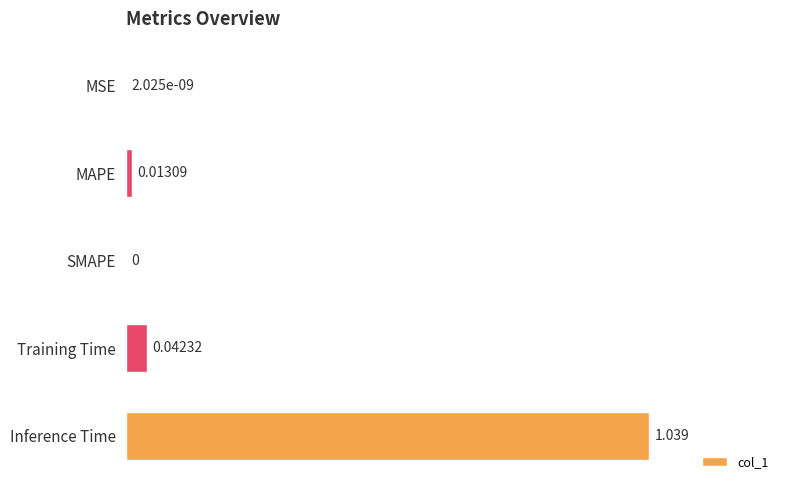

Which category has the highest value across all series?

Inference Time